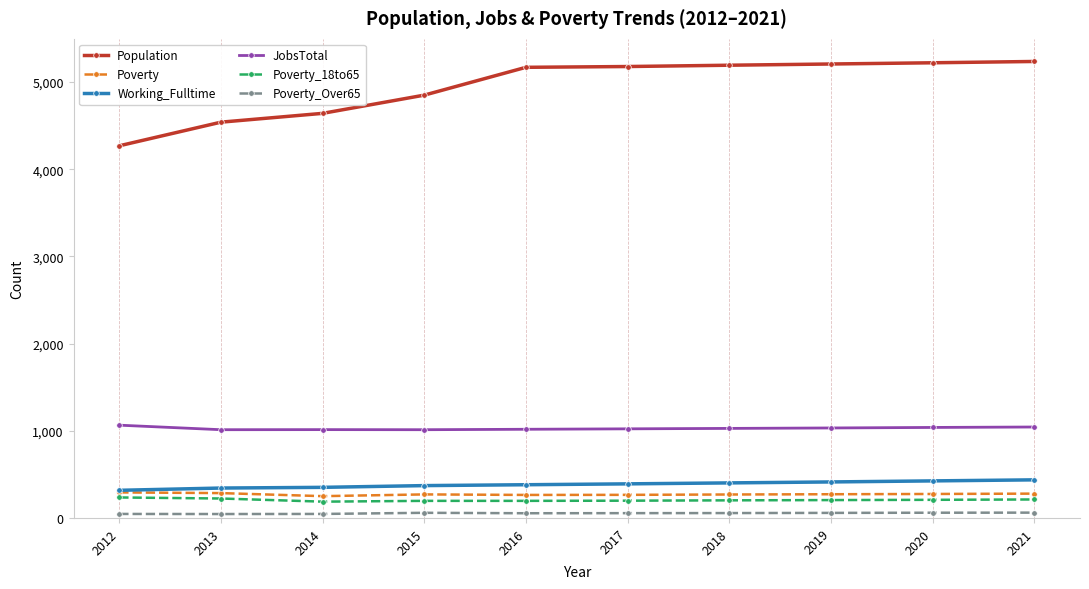

True or false: Working_Fulltime and Poverty_18to65 intersect in this chart.

False